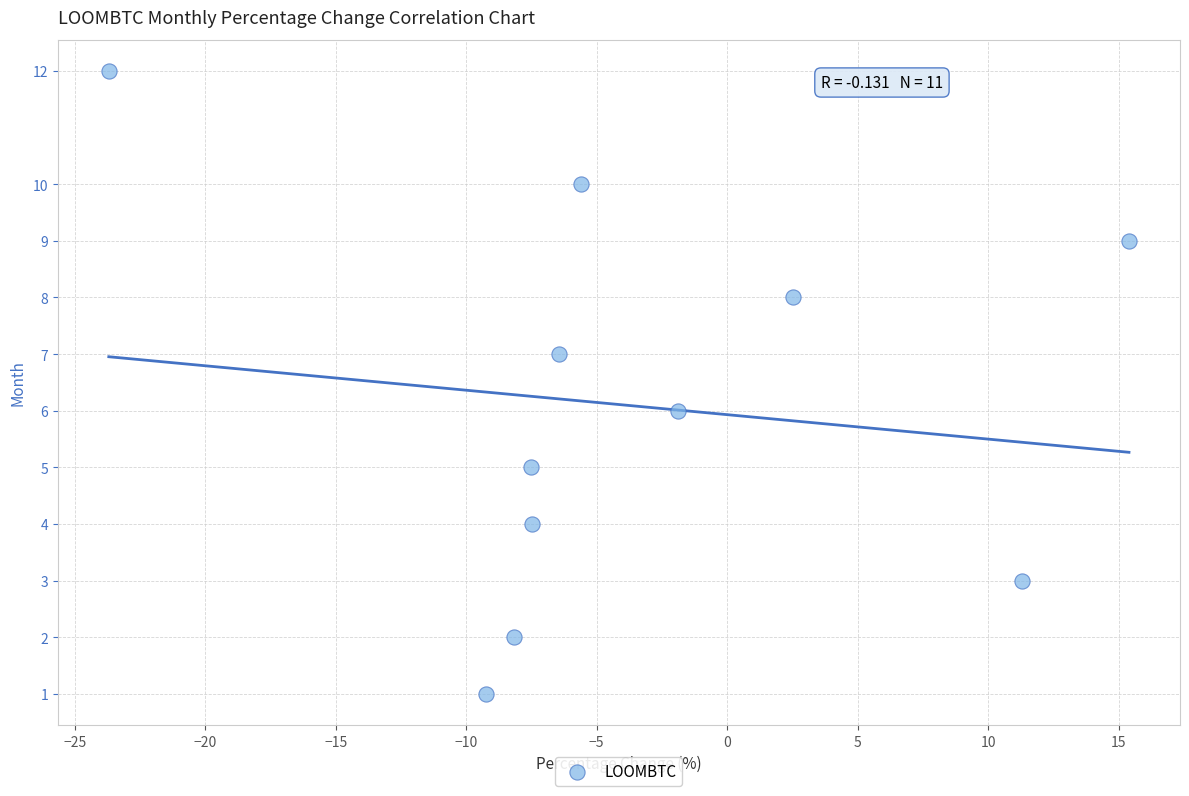

What is the range of Y values (max minus min)?

11